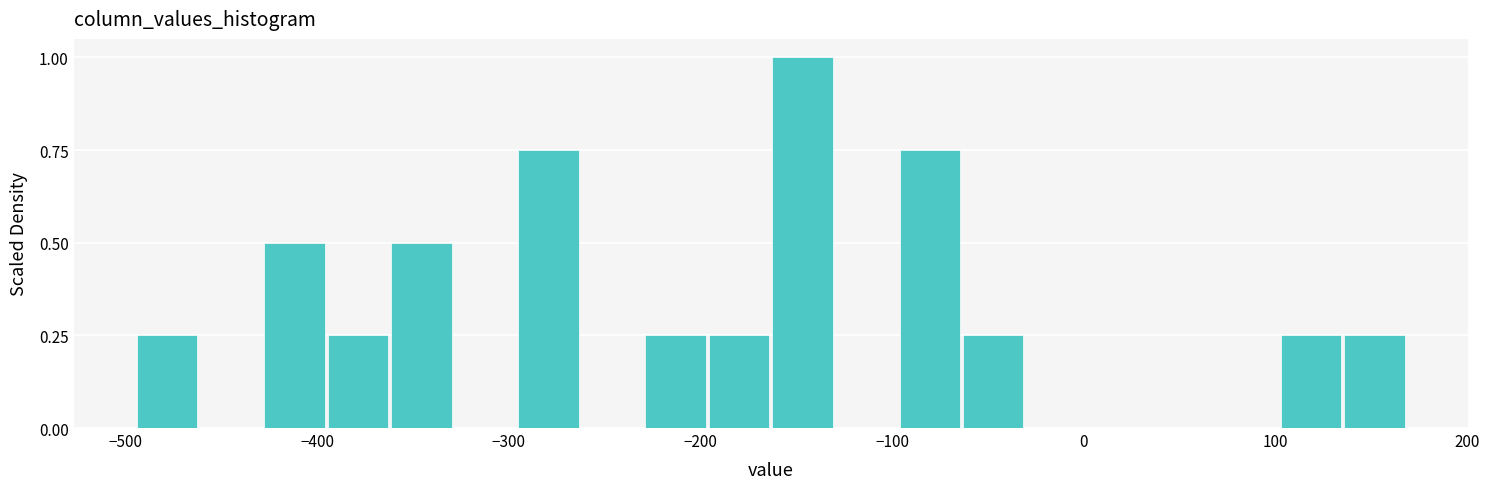

Read against the x-axis, roughly where is the centre of the tallest bar?

-150